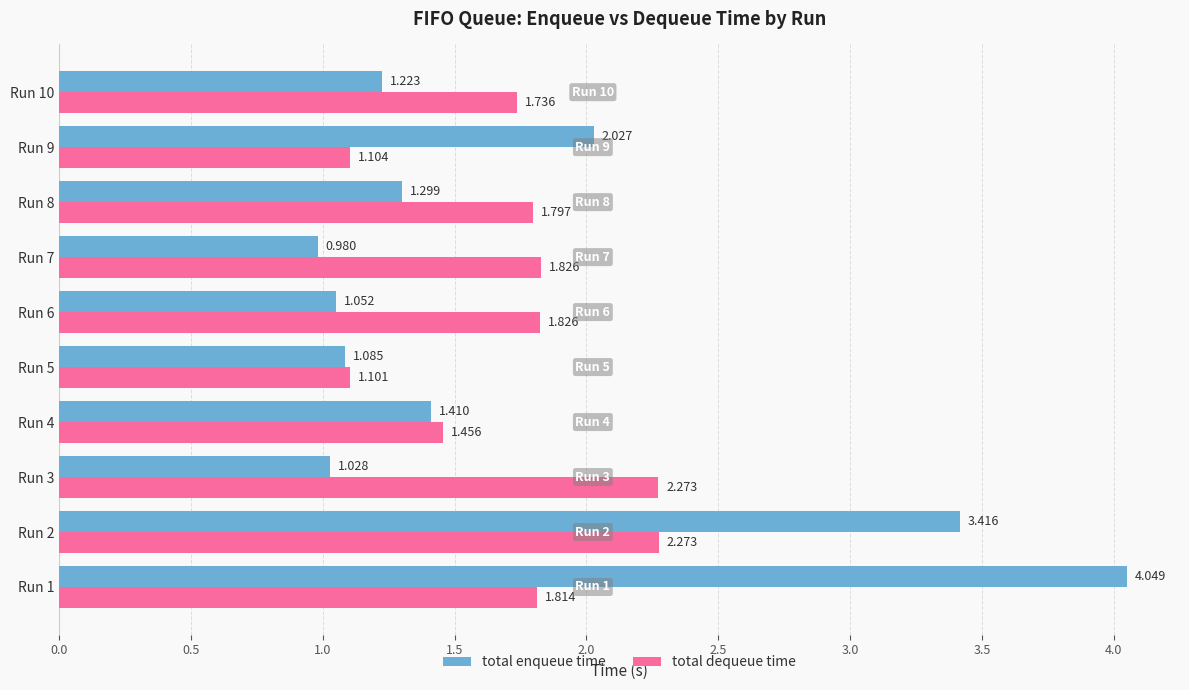

What is the difference between the maximum and minimum values in the total enqueue time series?

3.1